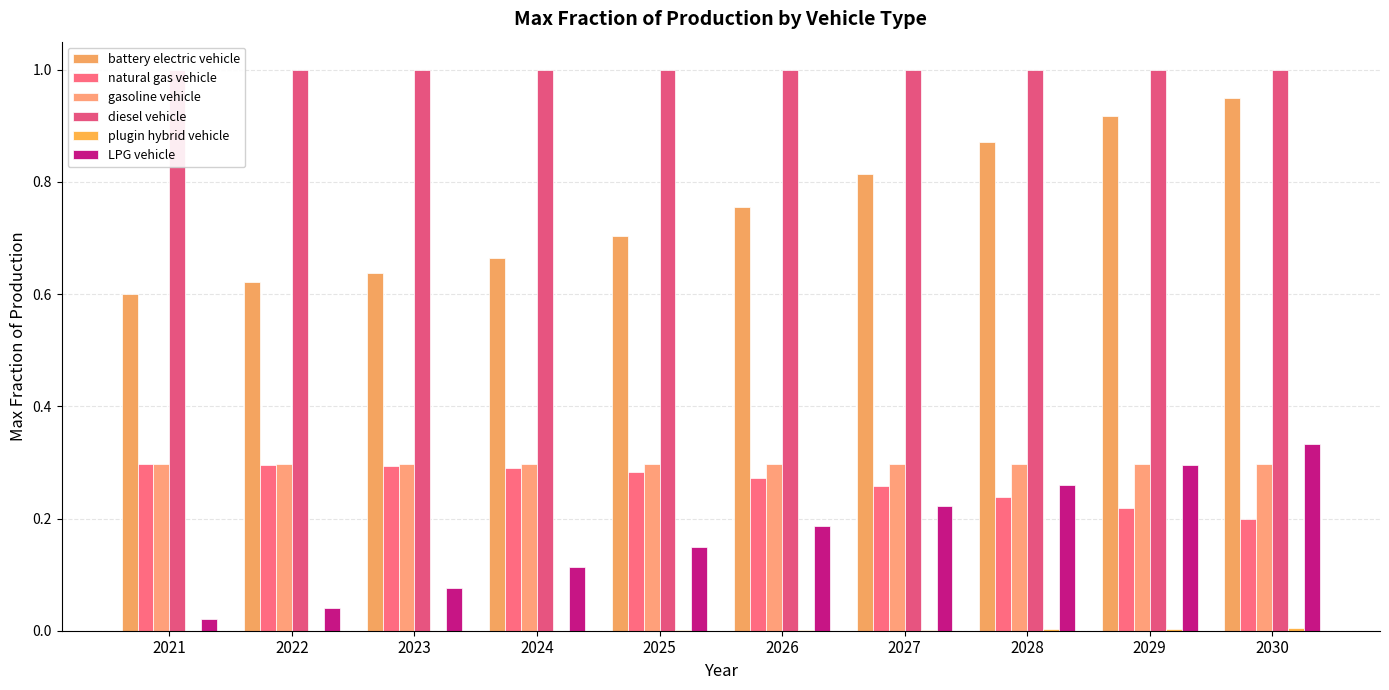

Between 2029 and 2026, which is larger?

2029